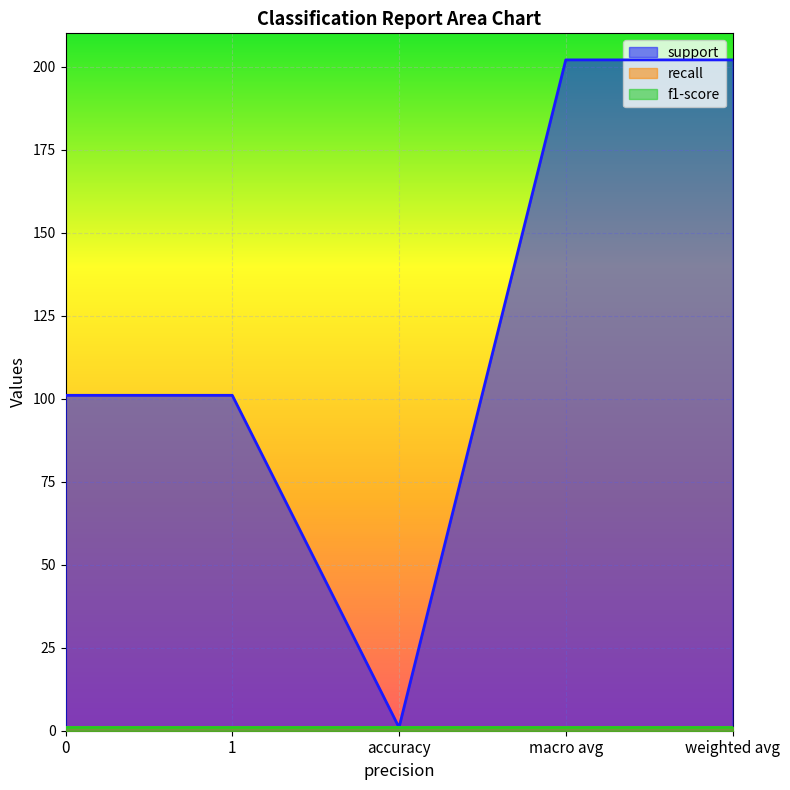

Which series has the largest total across all categories?

support